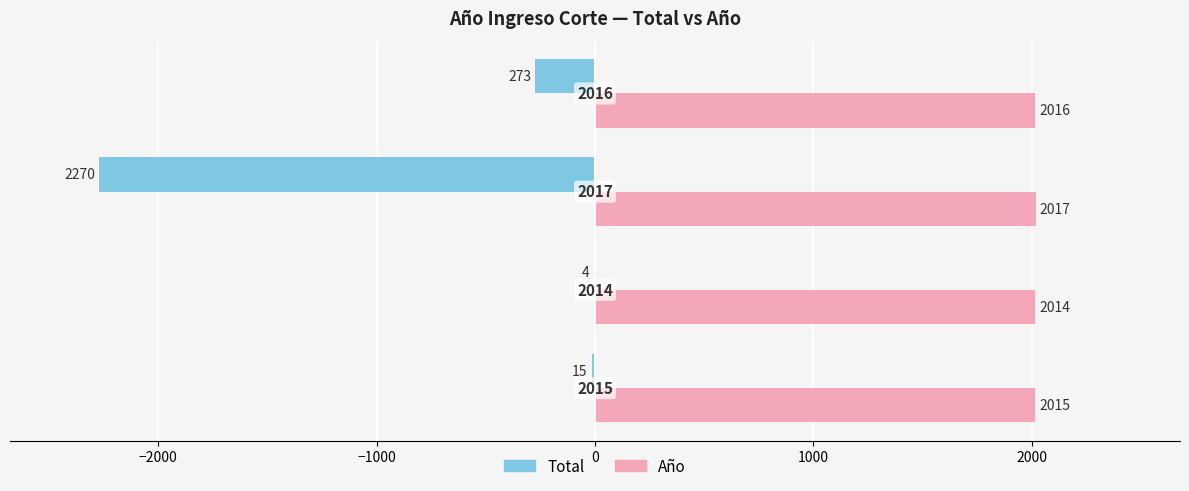

What is the average value of the Total series?

-640